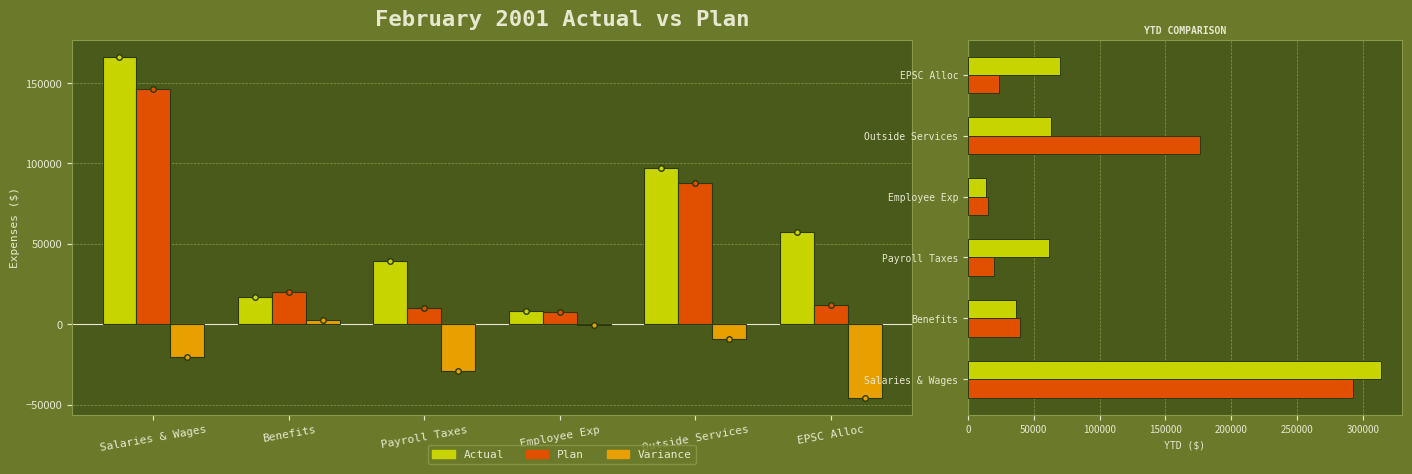

What is the label of the 2nd bar from the right?

Outside Services